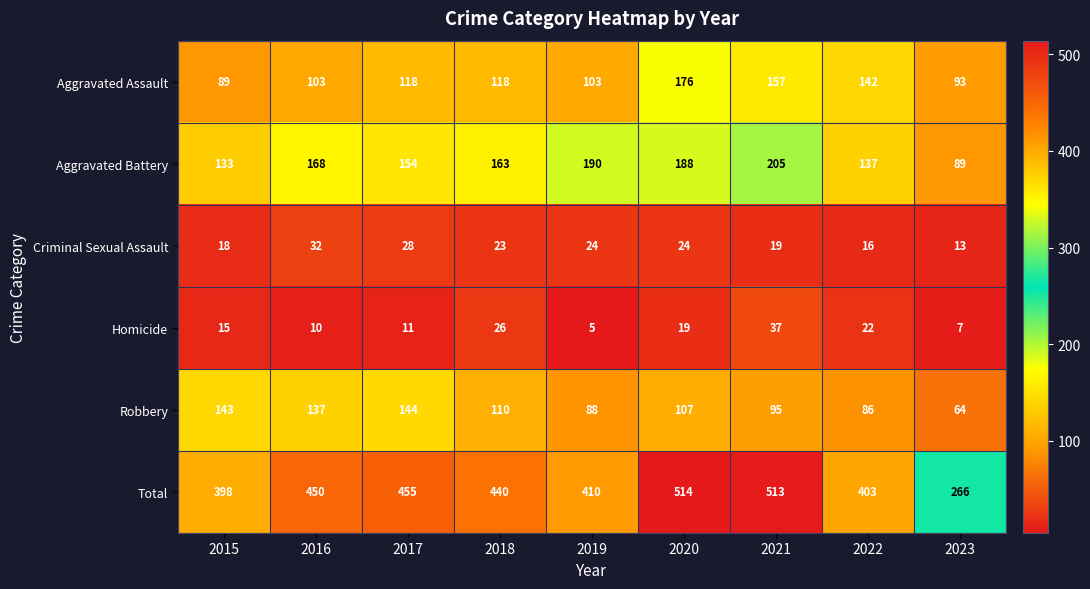

What is the sum of all Total values?

3849